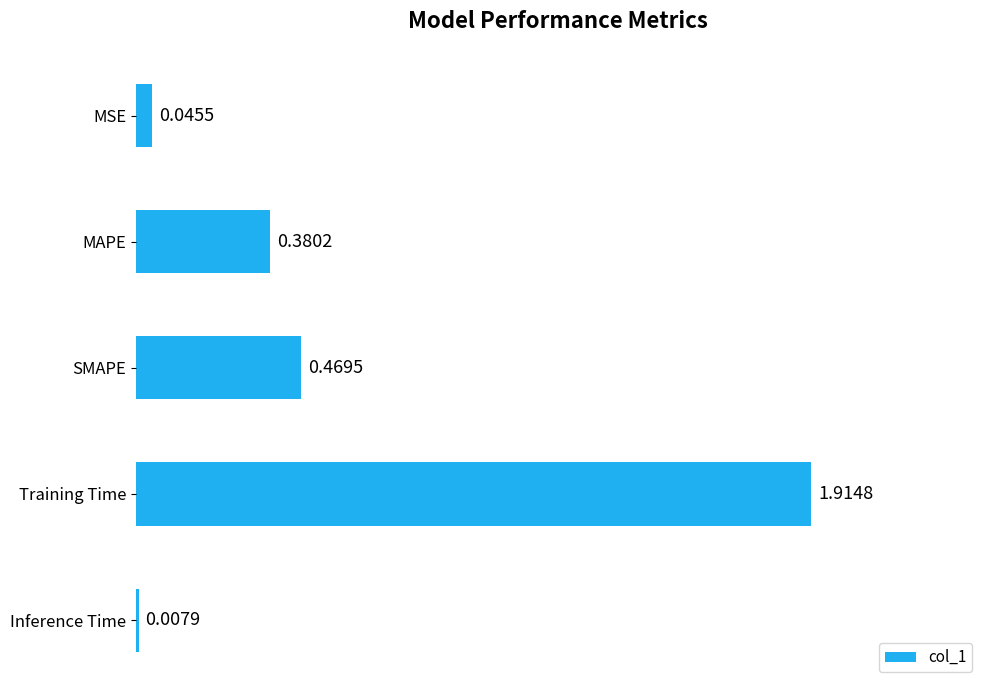

Rank the categories by value from lowest to highest.

Inference Time, MSE, MAPE, SMAPE, Training Time